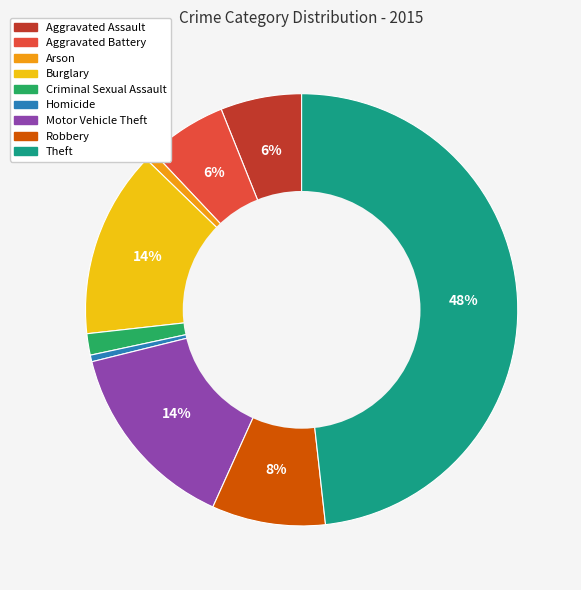

Is Criminal Sexual Assault the majority of the pie?

No